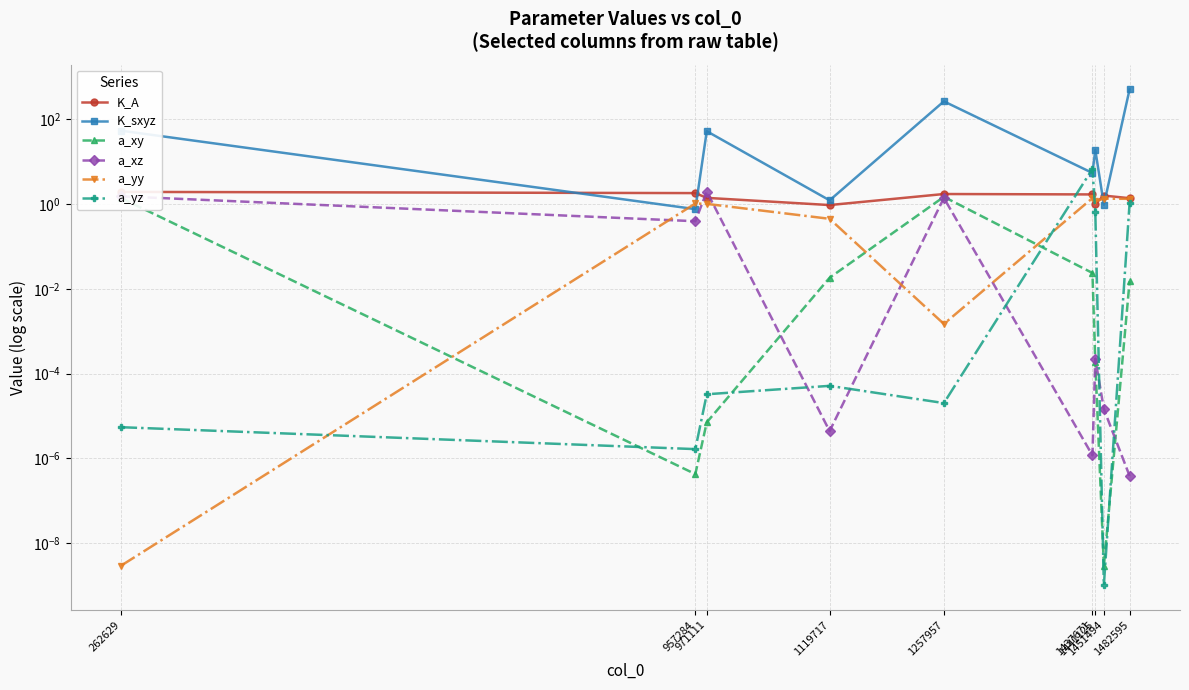

What are all the series names shown in the legend?

K_A, K_sxyz, a_xy, a_xz, a_yy, a_yz